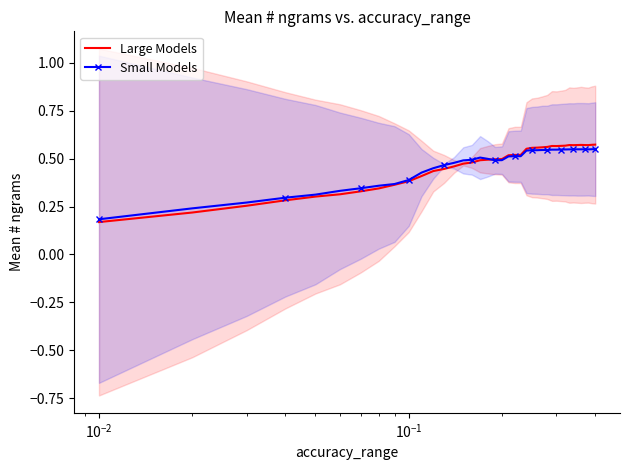

In Large Models, how many points are higher than both neighbors (excluding endpoints)?

3